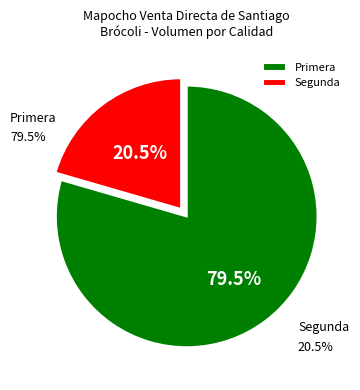

What is the ratio of the value at Segunda to the value at Primera?

0.3